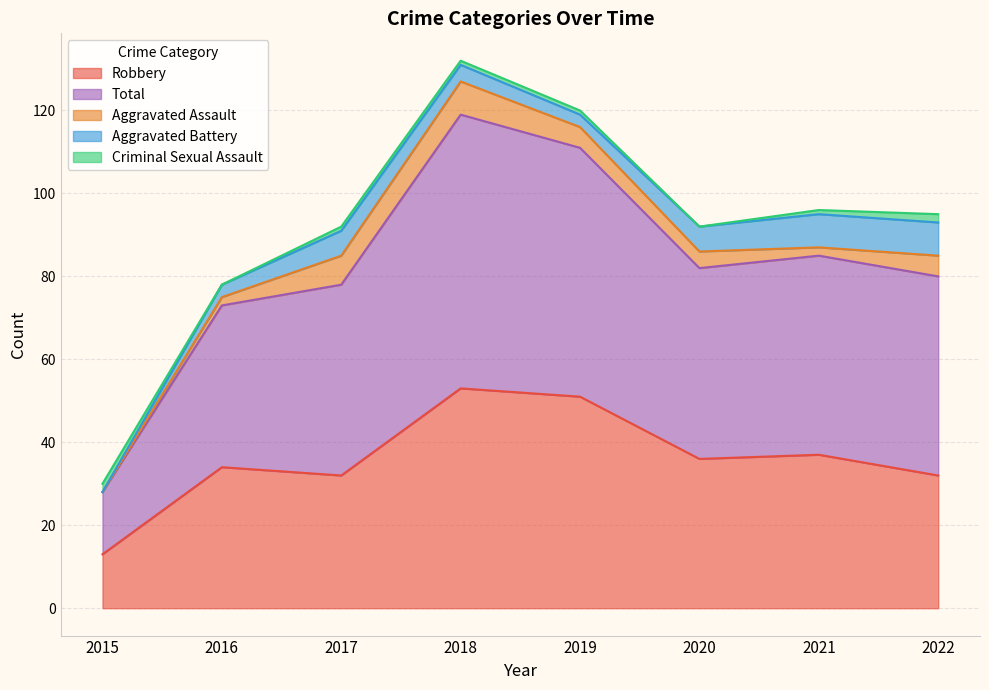

At which category does Total reach its first local valley?

2020